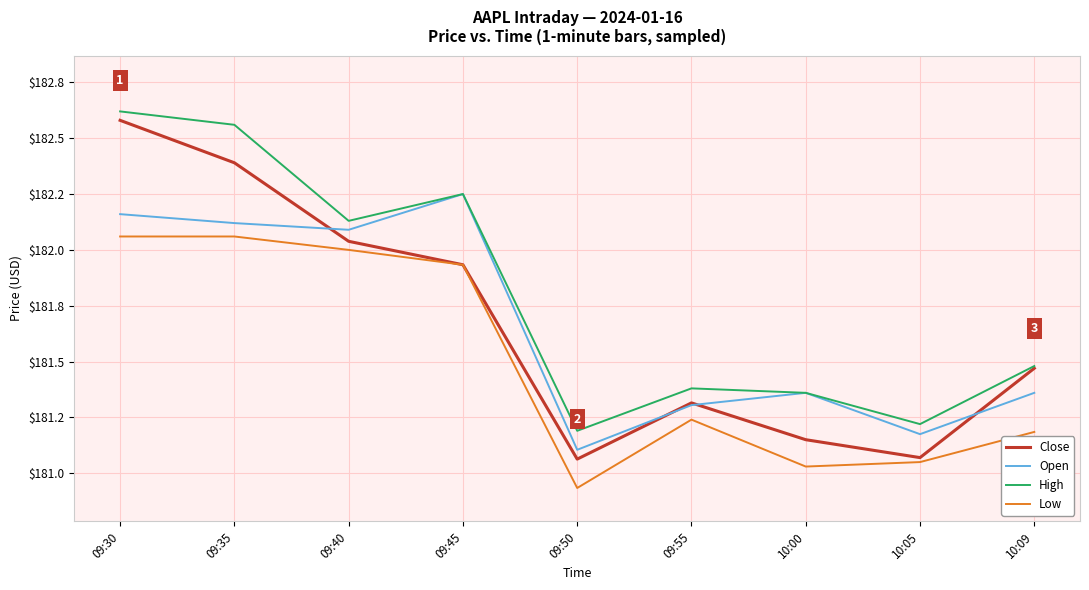

At which label does Low reach its peak?

09:30